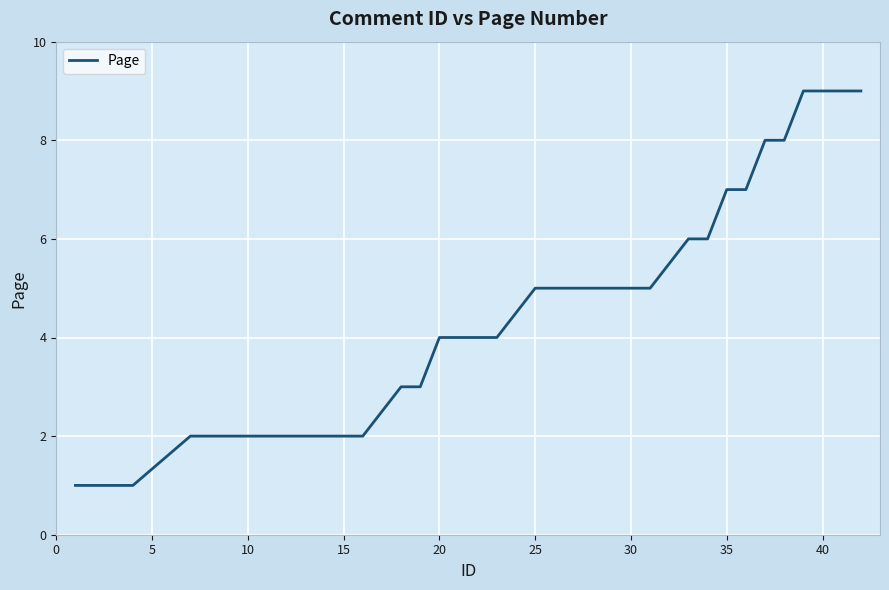

What is the greatest value displayed?

9